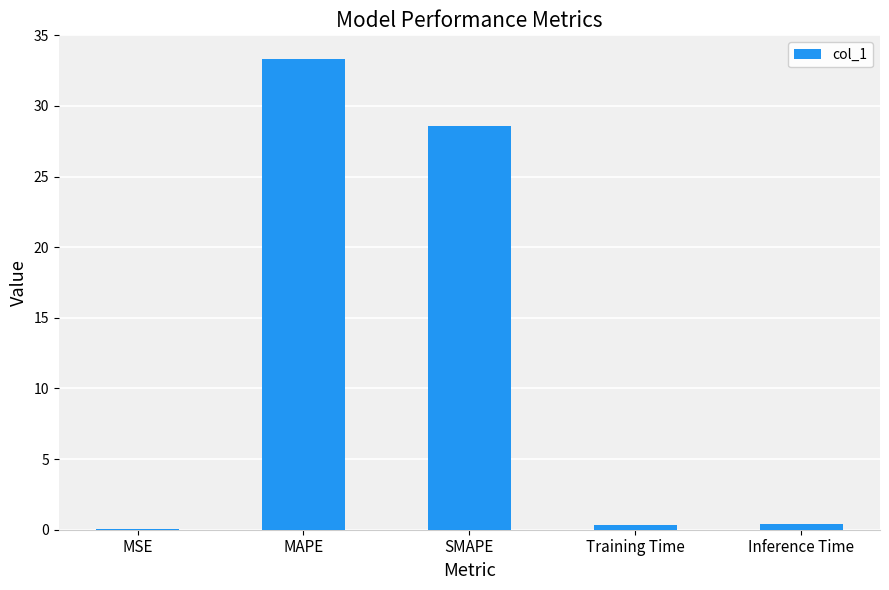

Between MSE and SMAPE, which is larger?

SMAPE